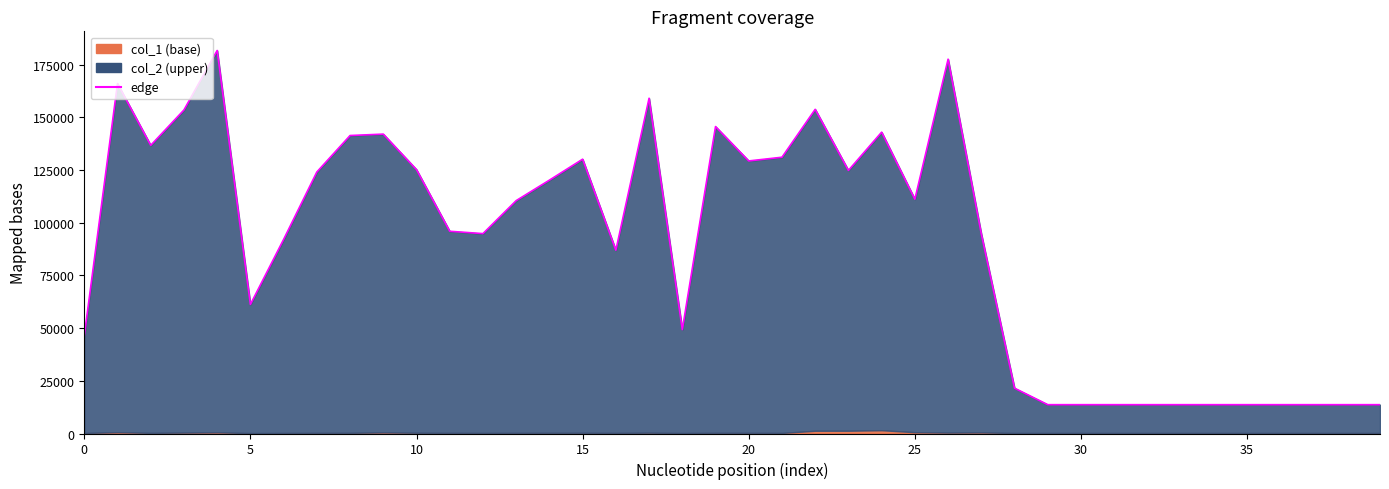

True or false: the data shows 220960 at 8.

False